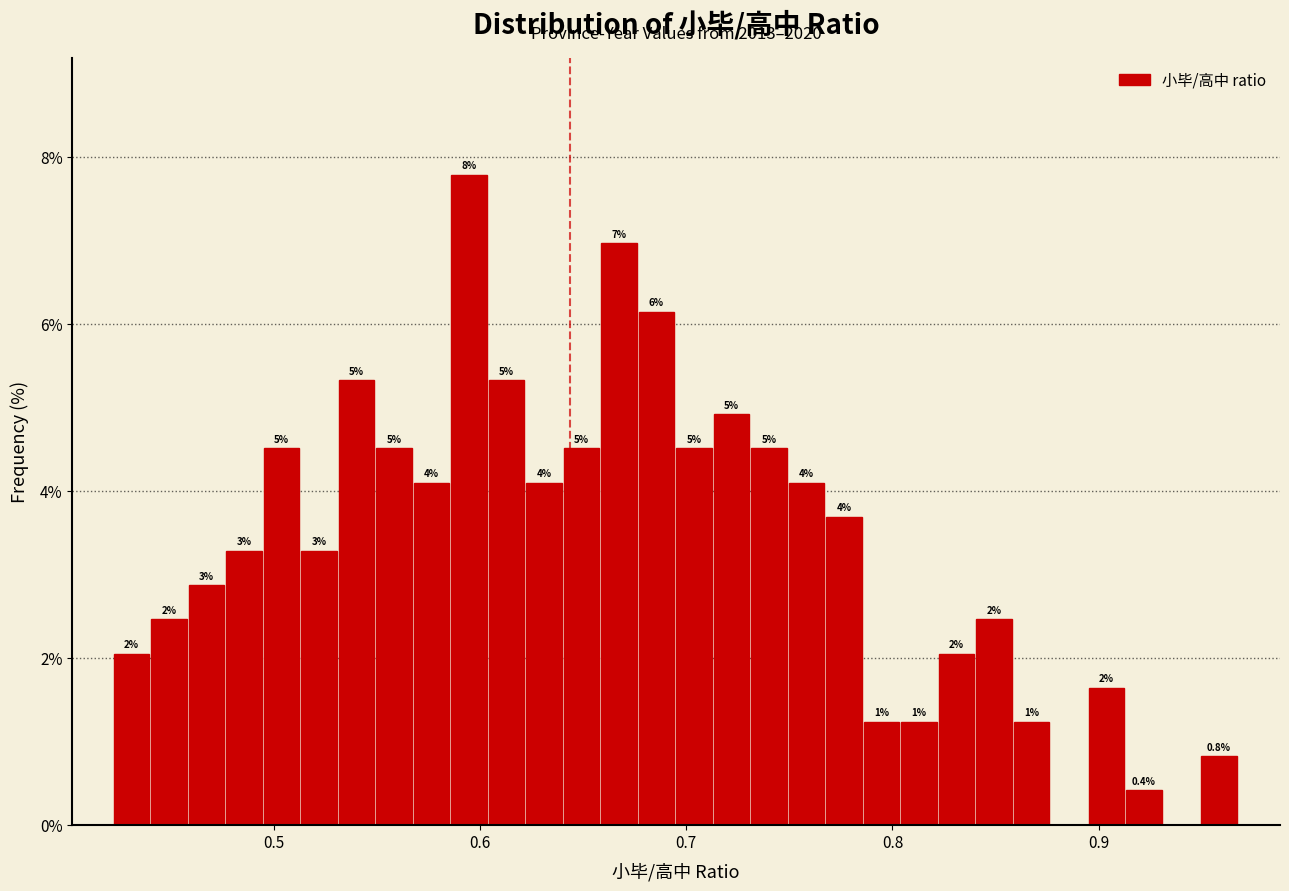

Read against the x-axis, roughly where is the centre of the tallest bar?

0.59